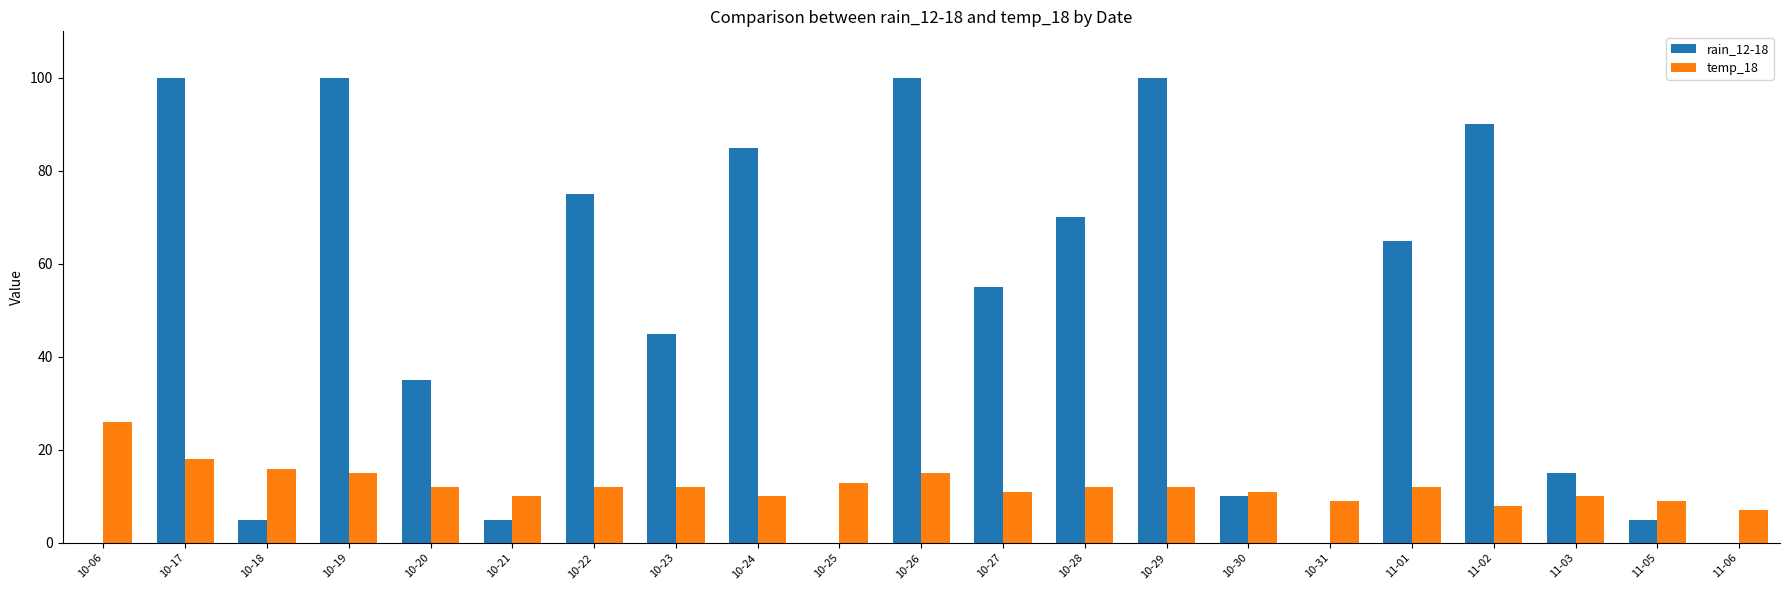

Reading left to right, what are all the values shown in this chart?

rain_12-18: 10-06=0	10-17=100	10-18=5	10-19=100	10-20=35	10-21=5	10-22=75	10-23=45	10-24=85	10-25=0	10-26=100	10-27=55	10-28=70	10-29=100	10-30=10	10-31=0	11-01=65	11-02=90	11-03=15	11-05=5	11-06=0
temp_18: 10-06=26	10-17=18	10-18=16	10-19=15	10-20=12	10-21=10	10-22=12	10-23=12	10-24=10	10-25=13	10-26=15	10-27=11	10-28=12	10-29=12	10-30=11	10-31=9	11-01=12	11-02=8	11-03=10	11-05=9	11-06=7